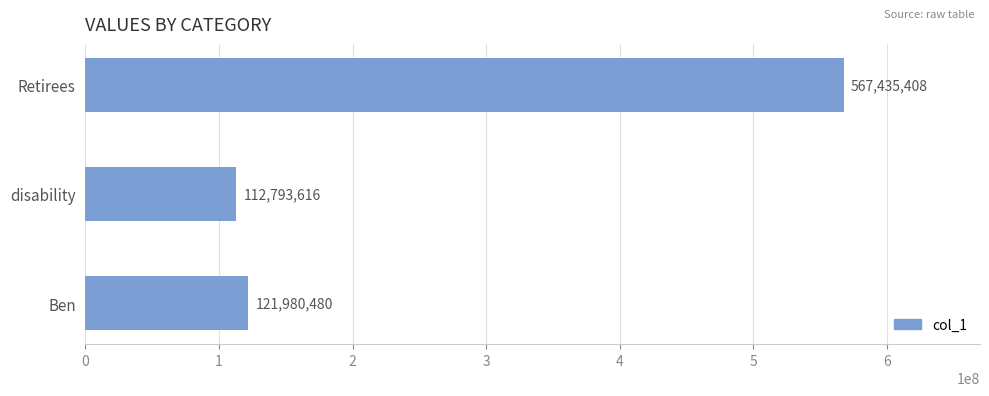

Rank the categories by value from highest to lowest.

Retirees, Ben, disability